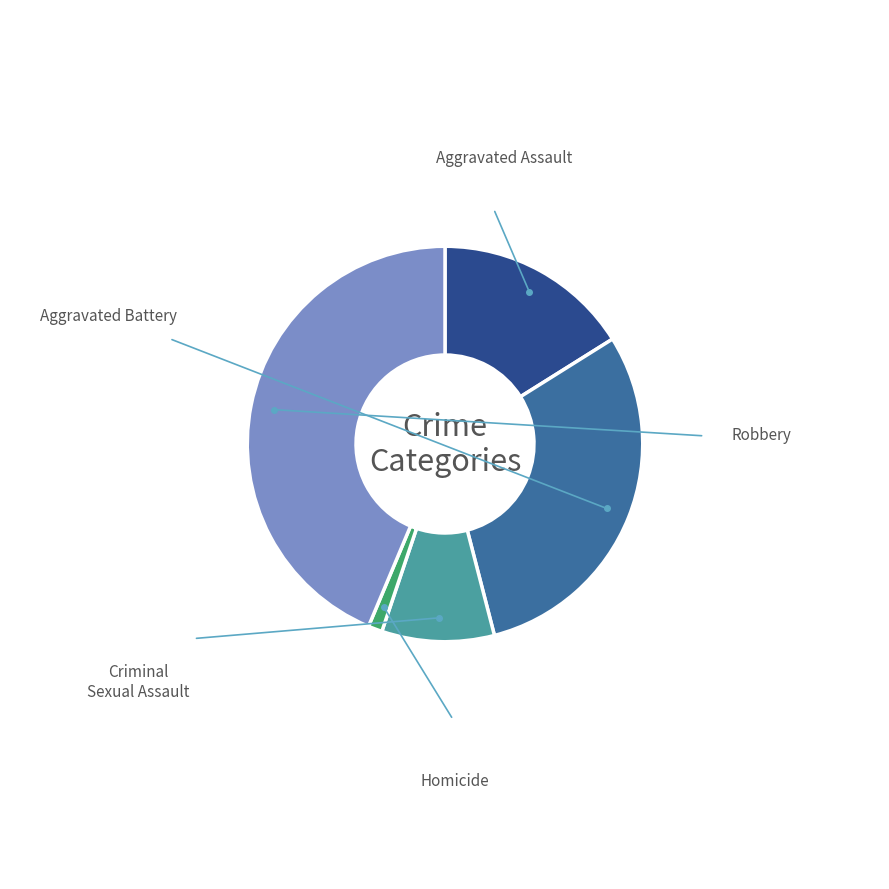

The Aggravated Battery slice represents 22% of the pie. True or false?

False